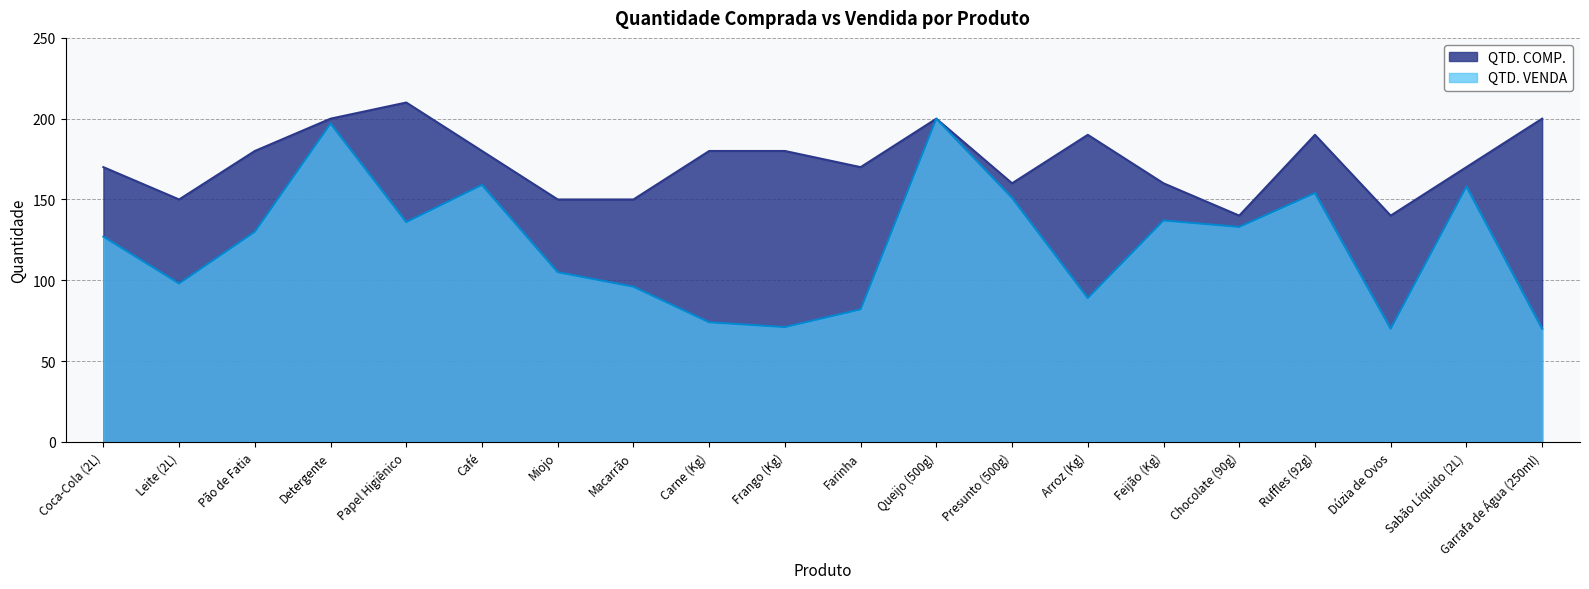

The QTD. COMP. series shows 150 at Macarrão. True or false?

True